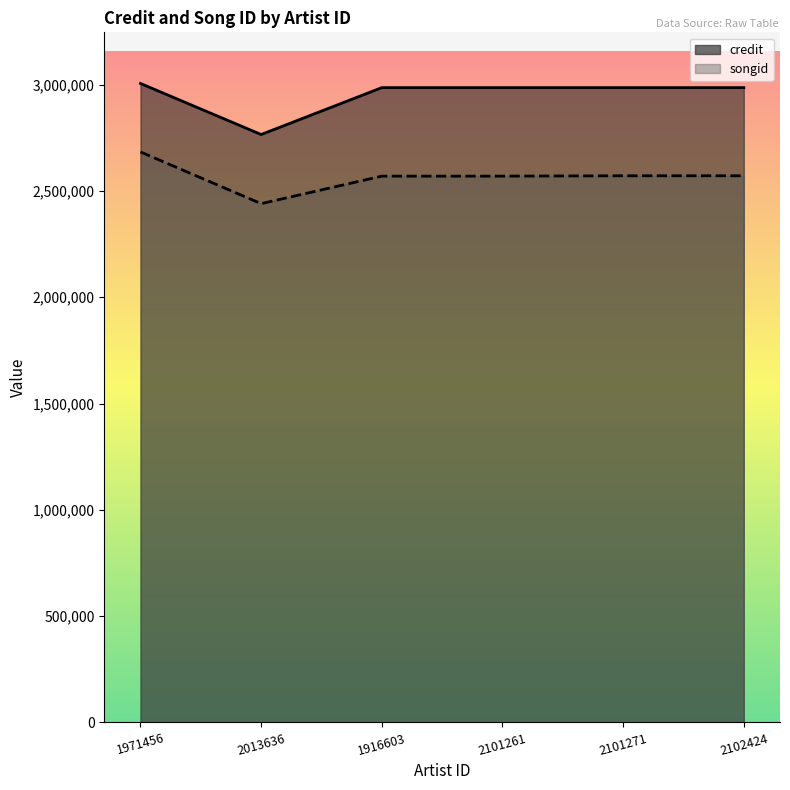

What is the approximate value of credit at 2101271?

2986006